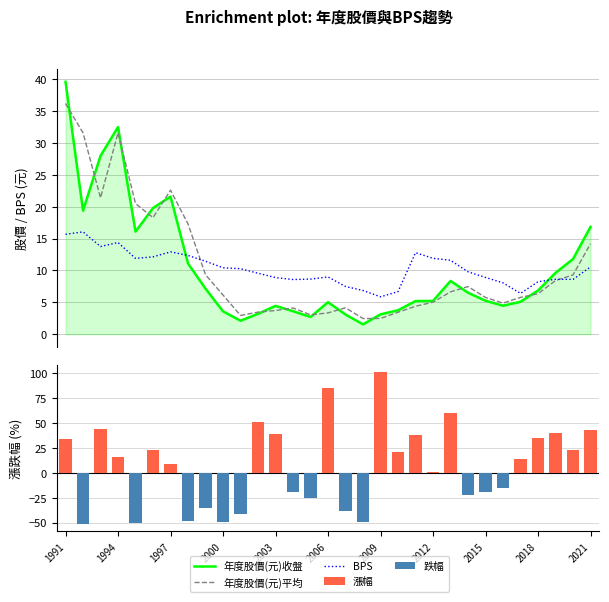

Is it true that 年度股價(元)收盤 equals 4.5 at 2003?

True